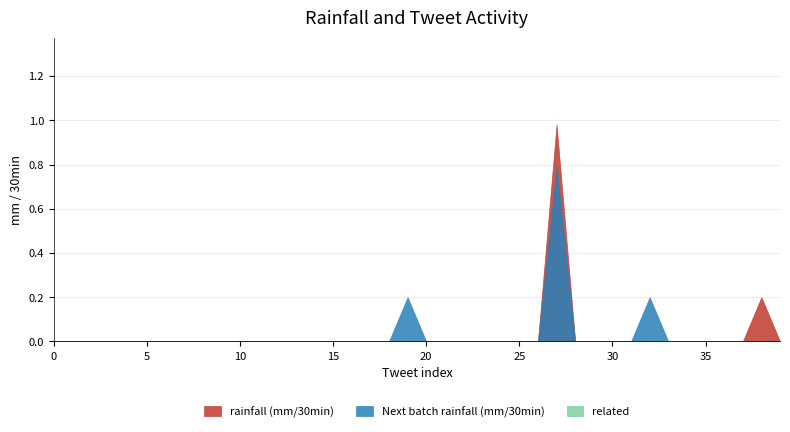

Reading left to right, extract all data points from this chart.

rainfall (mm/30min): 0.0	0.0	0.0	0.0	0.0	0.0	0.0	0.0	0.0	0.0	0.0	0.0	0.0	0.0	0.0	0.0	0.0	0.0	0.0	0.0	0.0	0.0	0.0	0.0	0.0	0.0	0.0	1.0	0.0	0.0	0.0	0.0	0.0	0.0	0.0	0.0	0.0	0.0	0.2	0.0
Next batch rainfall (mm/30min): 0.0	0.0	0.0	0.0	0.0	0.0	0.0	0.0	0.0	0.0	0.0	0.0	0.0	0.0	0.0	0.0	0.0	0.0	0.0	0.2	0.0	0.0	0.0	0.0	0.0	0.0	0.0	0.8	0.0	0.0	0.0	0.0	0.2	0.0	0.0	0.0	0.0	0.0	0.0	0.0
related: 0.0	0.0	0.0	0.0	0.0	0.0	0.0	0.0	0.0	0.0	0.0	0.0	0.0	0.0	0.0	0.0	0.0	0.0	0.0	0.0	0.0	0.0	0.0	0.0	0.0	0.0	0.0	0.0	0.0	0.0	0.0	0.0	0.0	0.0	0.0	0.0	0.0	0.0	0.0	0.0